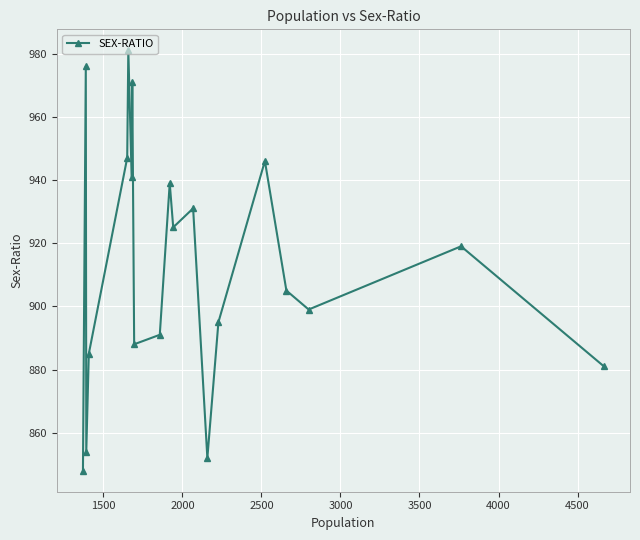

What is the value of the 17th point from the left?

905